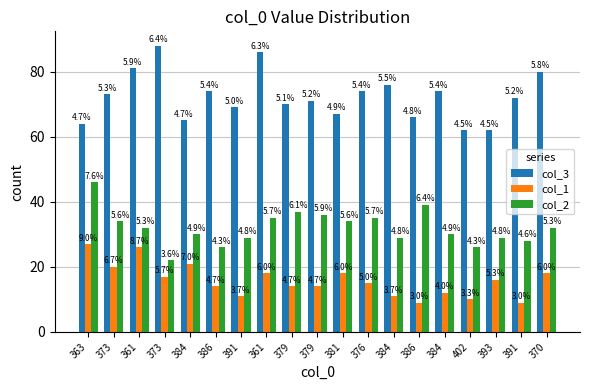

How many bars are there in total?

57